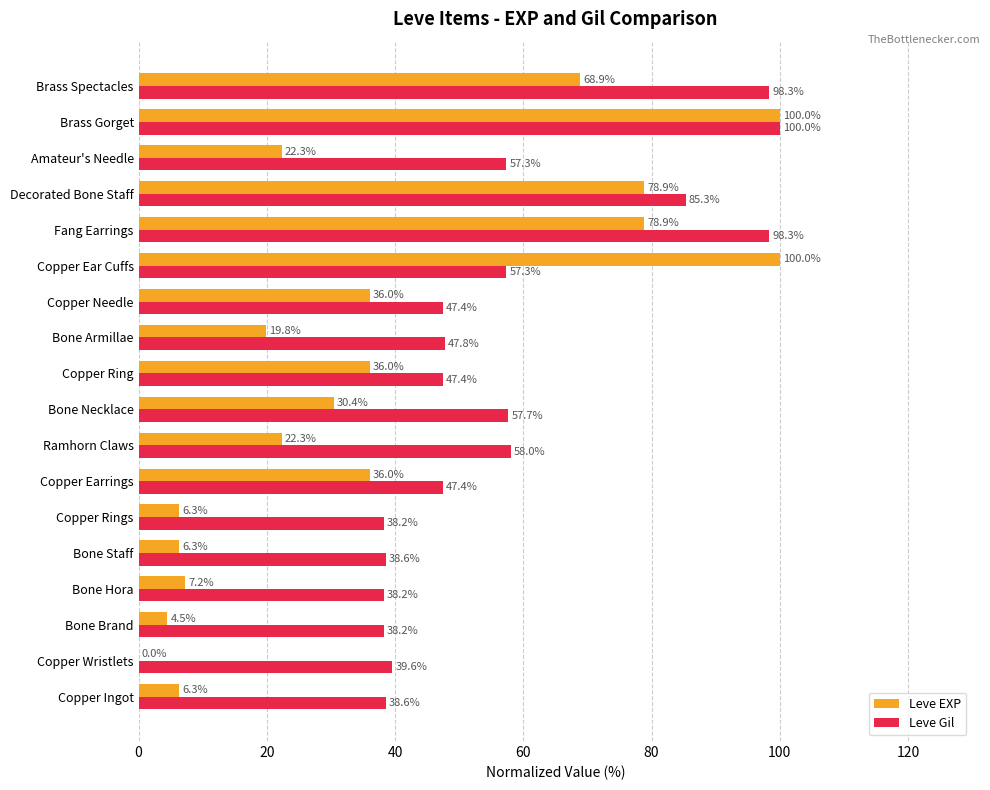

What is the approximate value of Leve EXP at Copper Ring?

36.0